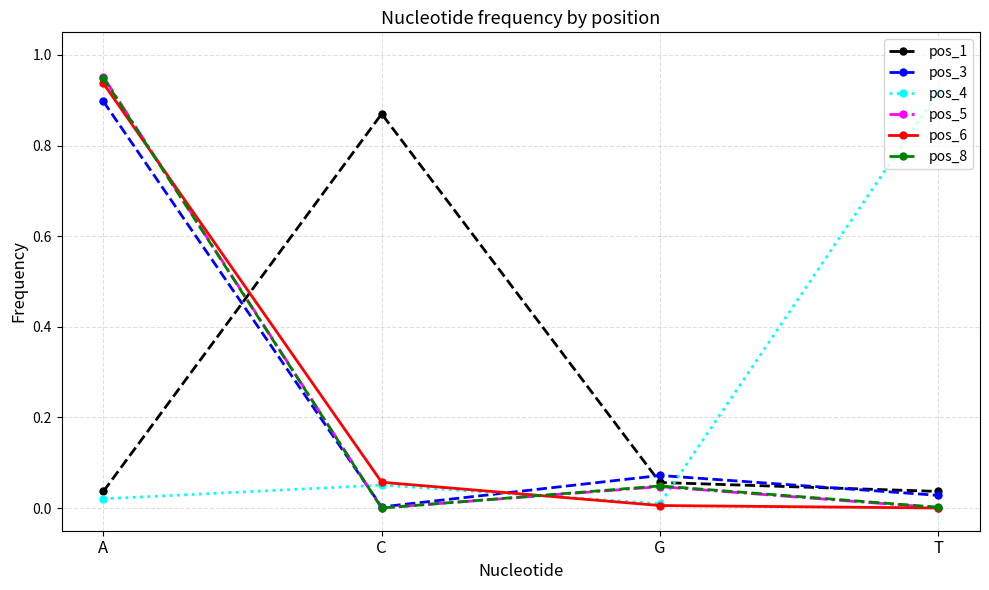

What is the label of the 2nd point from the right?

G